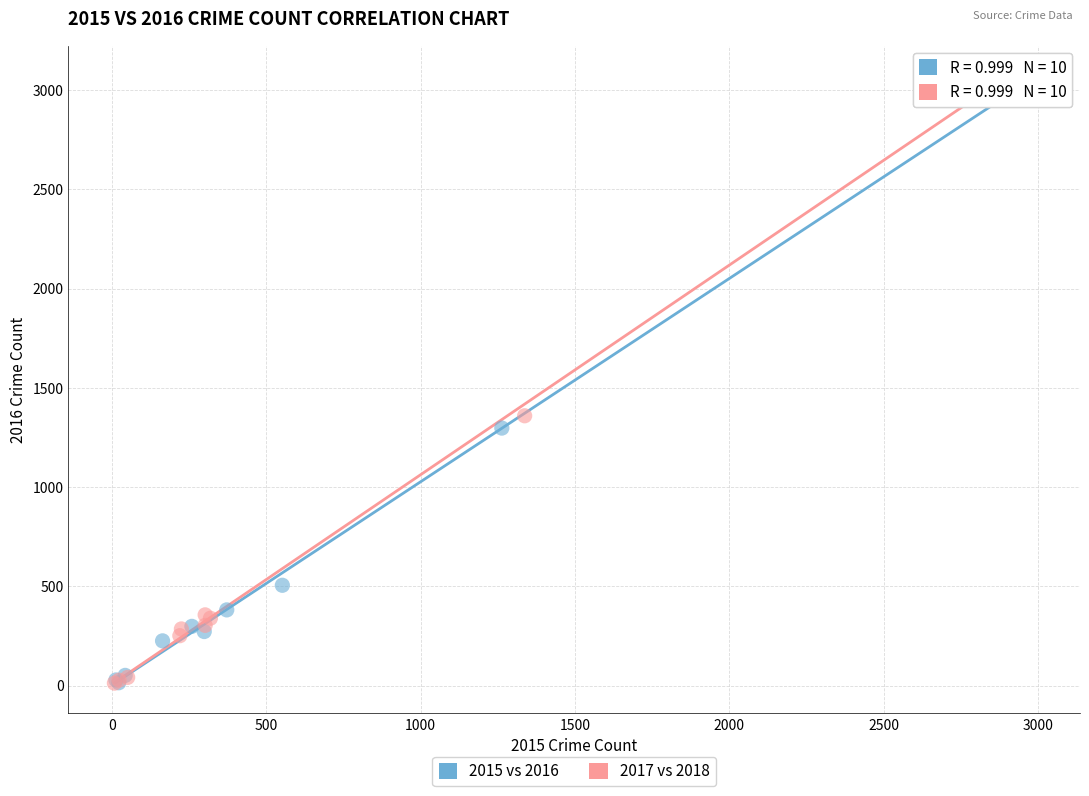

What are all the series names shown in the legend?

2015 vs 2016, 2017 vs 2018